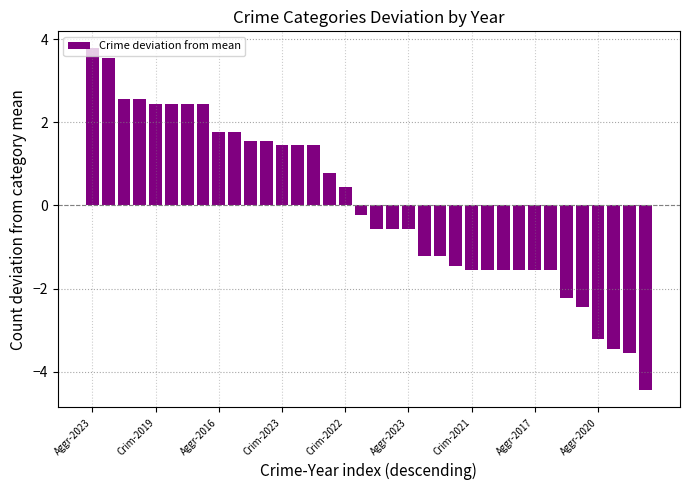

What is the greatest value displayed?

3.8